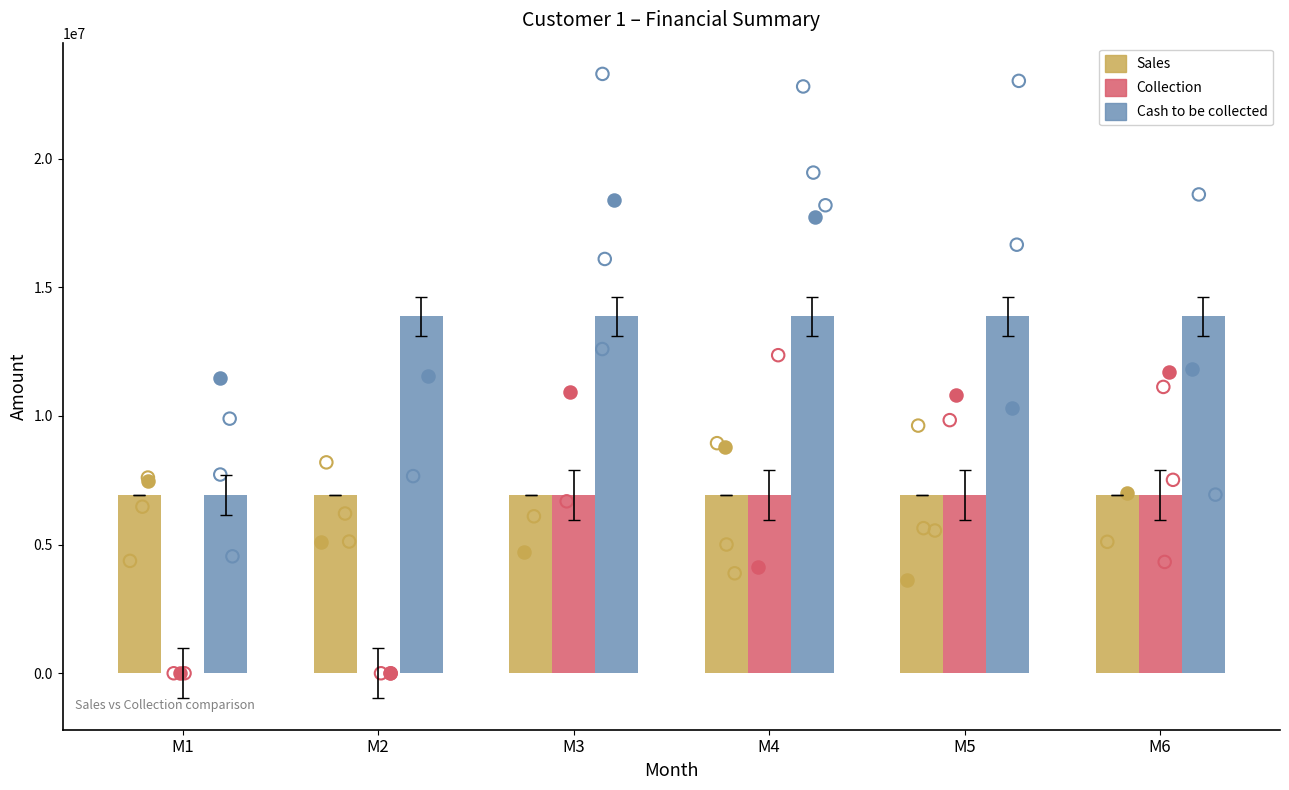

Which series has the widest spread of Y values?

Collection